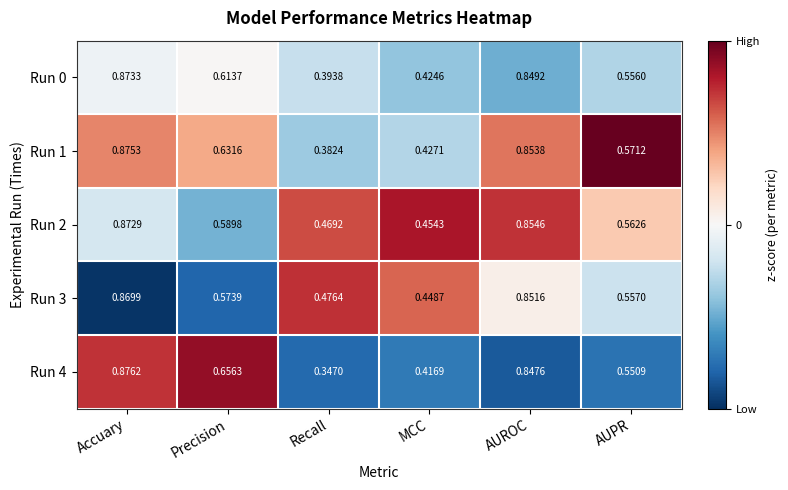

Which category has the lowest value across all series?

Recall